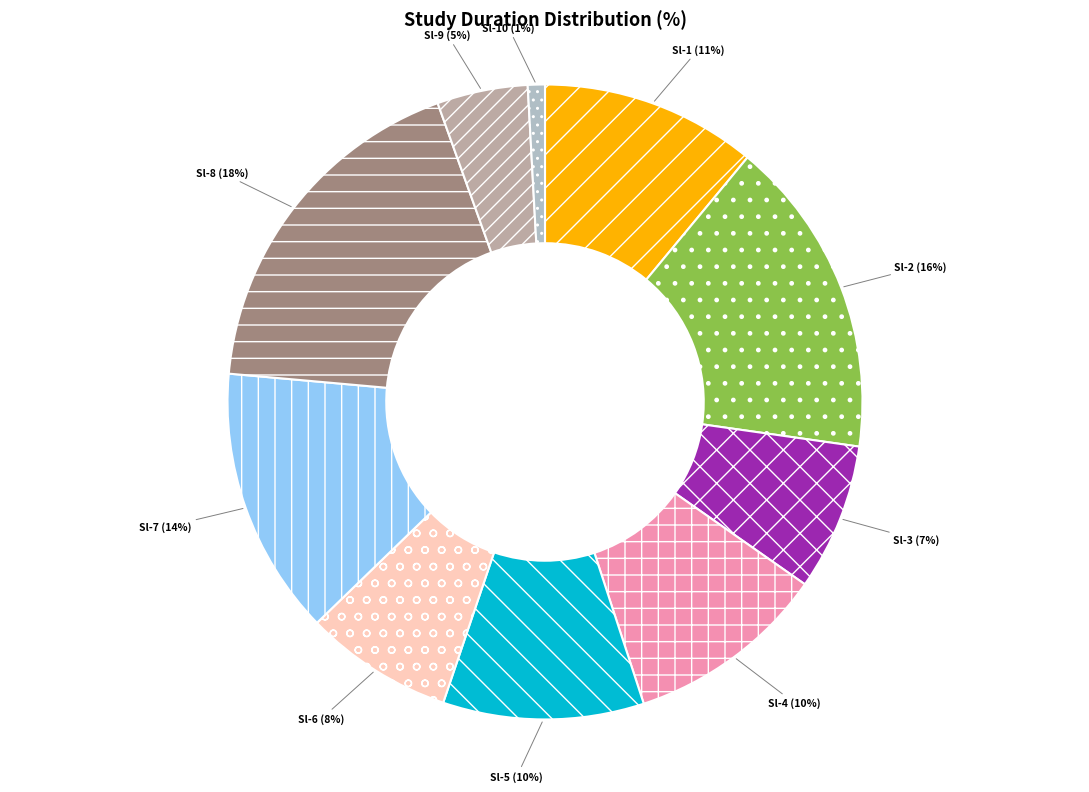

Is it true that Sl-10 (1%) is 11% of the pie?

False